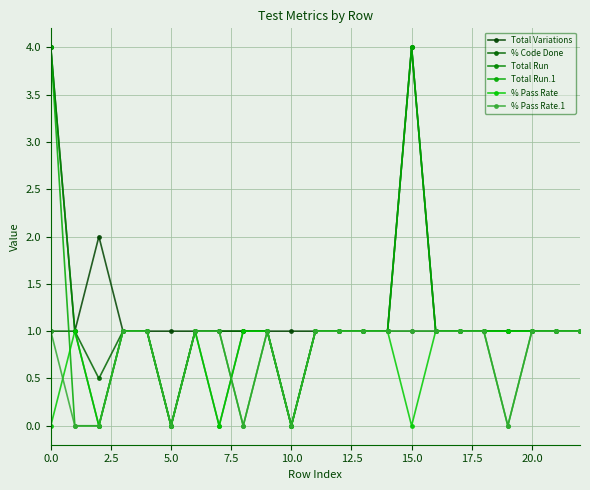

At how many categories does at least one series exceed 2?

2